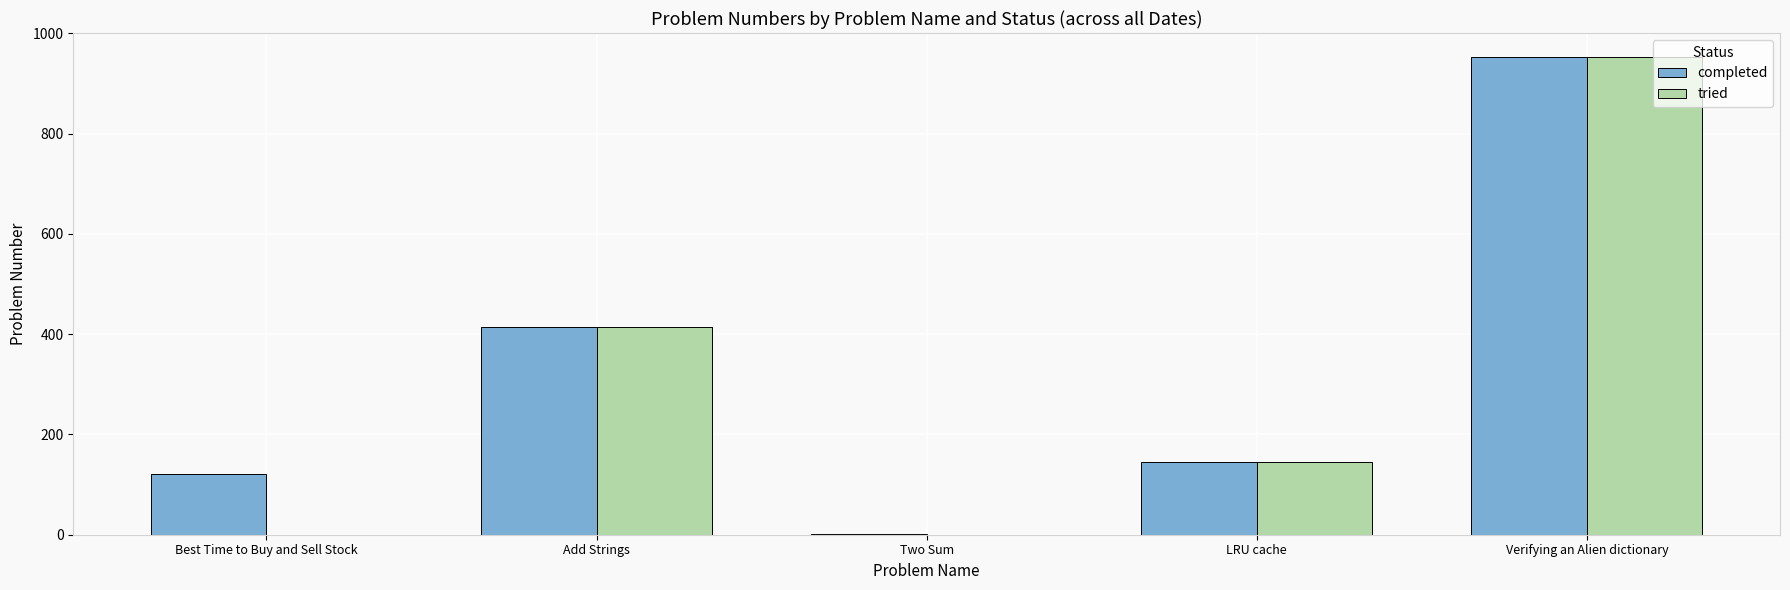

What is the sum of all tried values?

1514